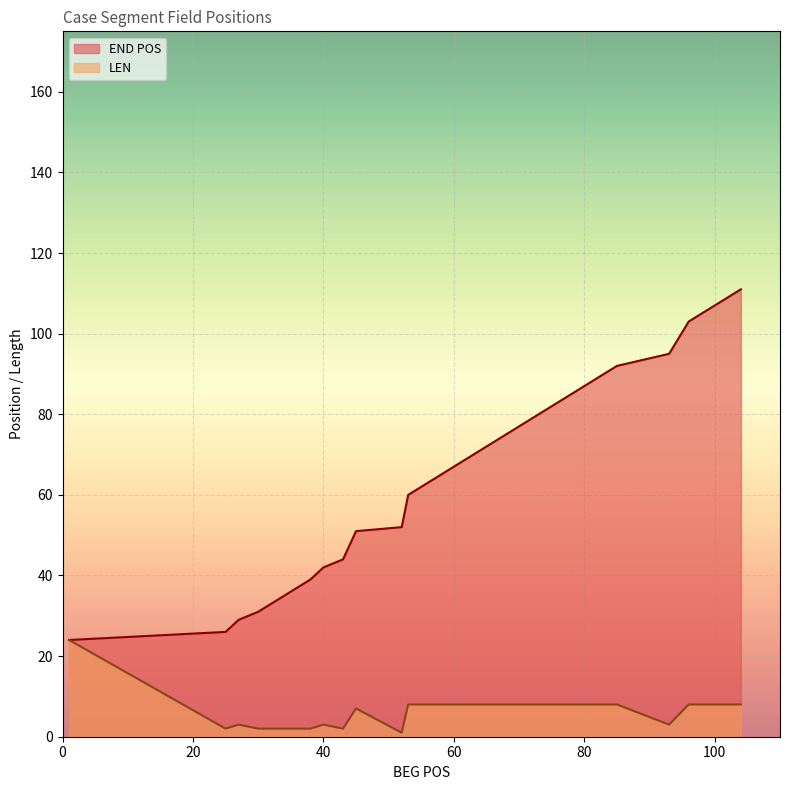

At which category does the chart reach its peak across all series?

104